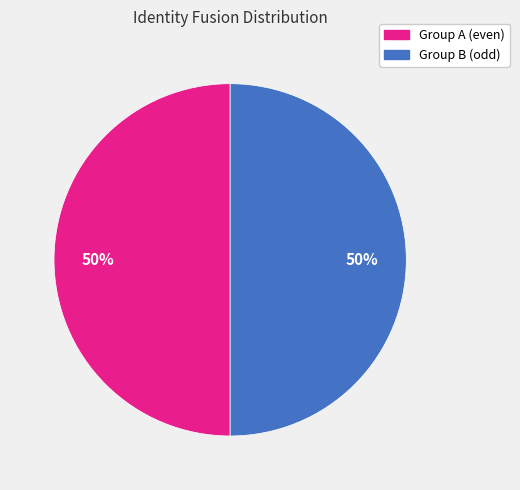

Do Group B (odd) and Group A (even) together represent more than half of the pie?

Yes